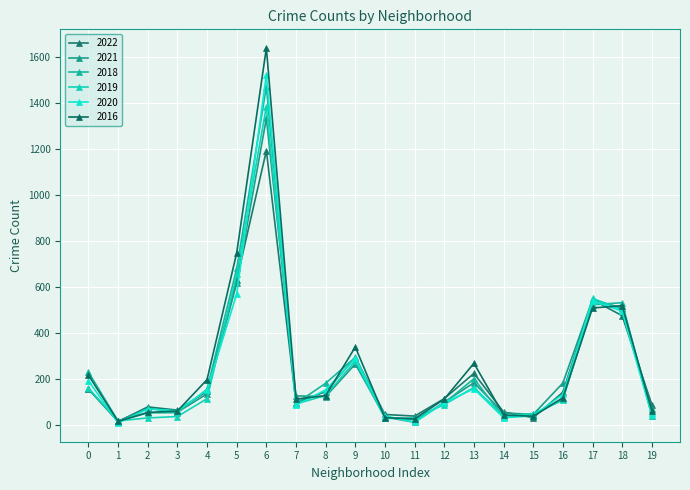

Which series has the largest total across all categories?

2016